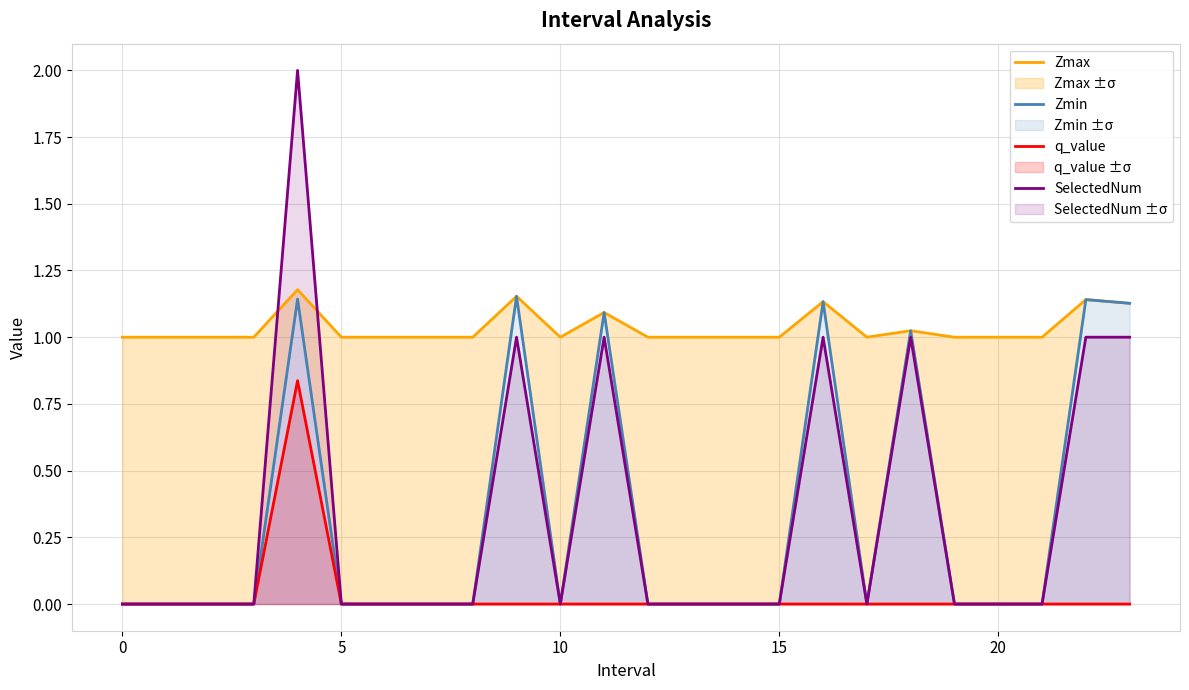

Is it true that Zmax equals 1.0 at 19?

True